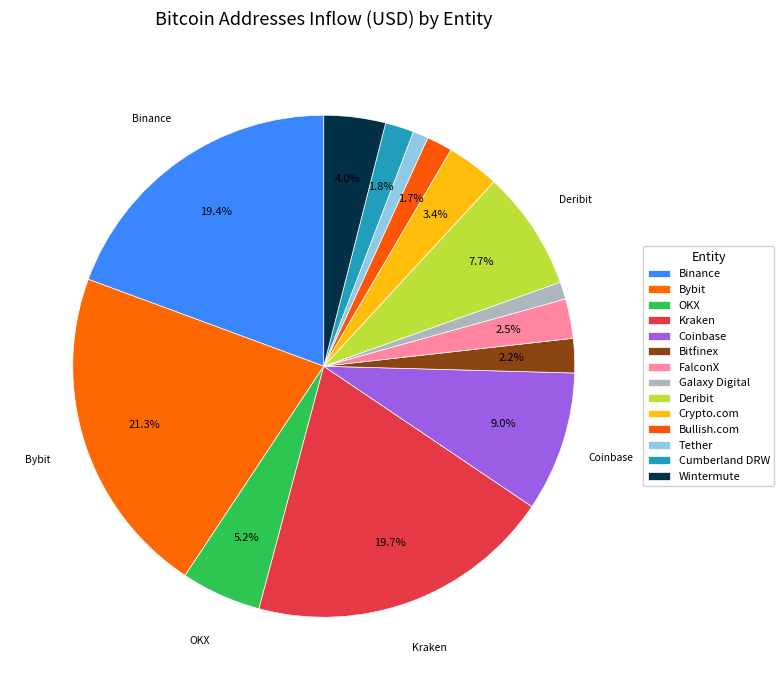

What is the ratio of the value at Tether to the value at Bitfinex?

0.4